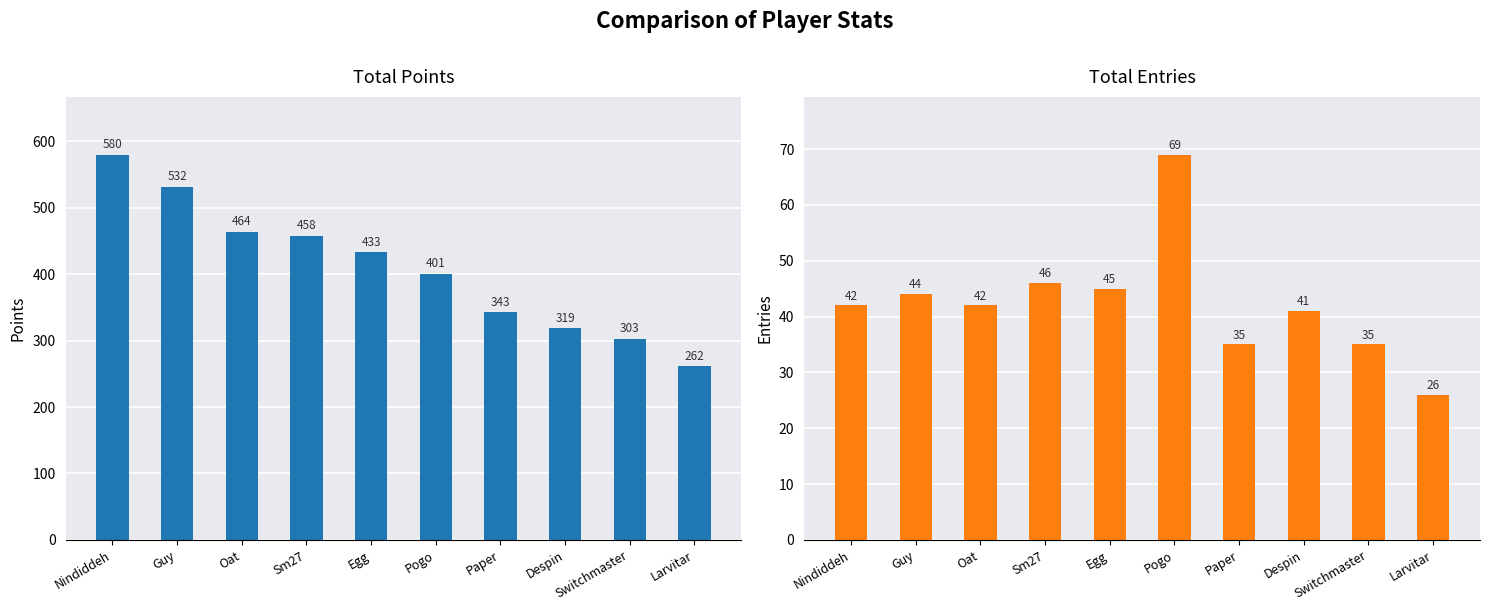

Are the bars horizontal?

No